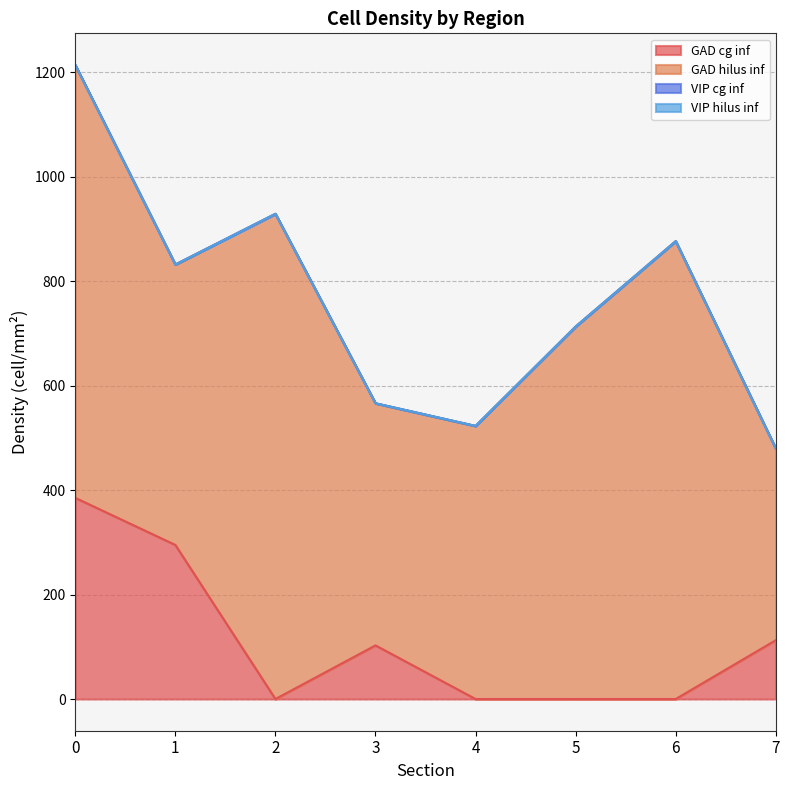

What is the value of the GAD hilus inf point at the 5th from the left?

522.7